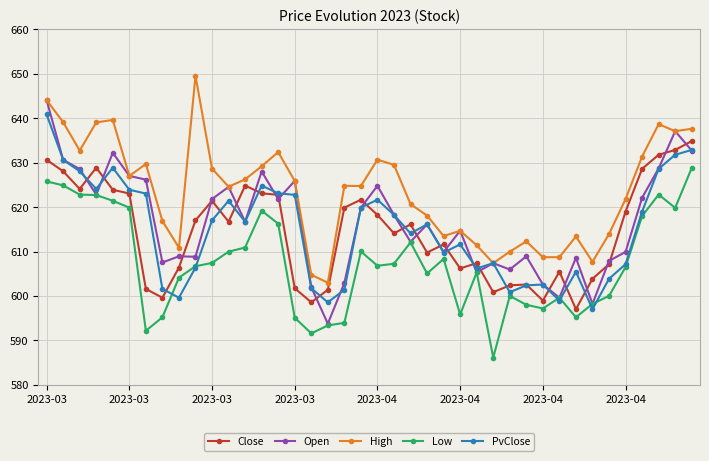

What is the value of the High point at the 40th from the left?

637.6